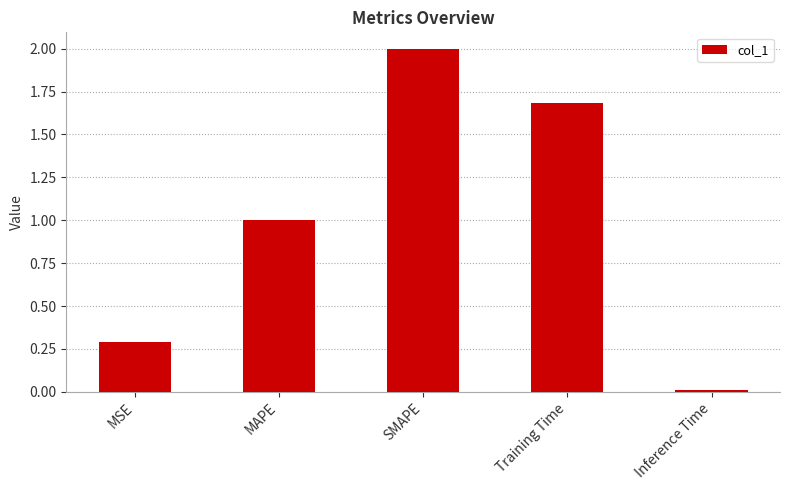

Between Inference Time and Training Time, which is larger?

Training Time